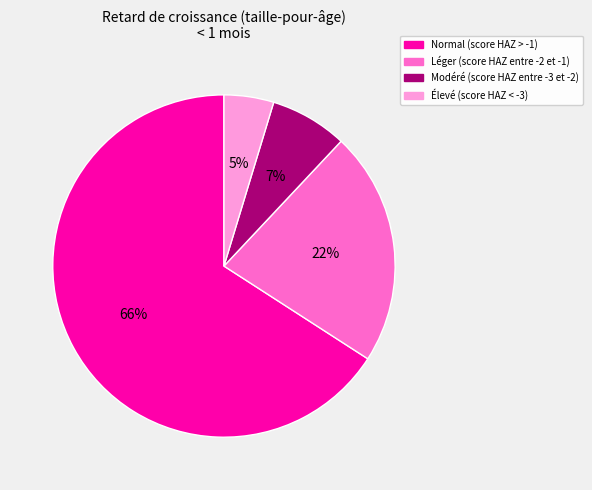

Is it true that Léger (score HAZ entre -2 et -1) is 22% of the pie?

True